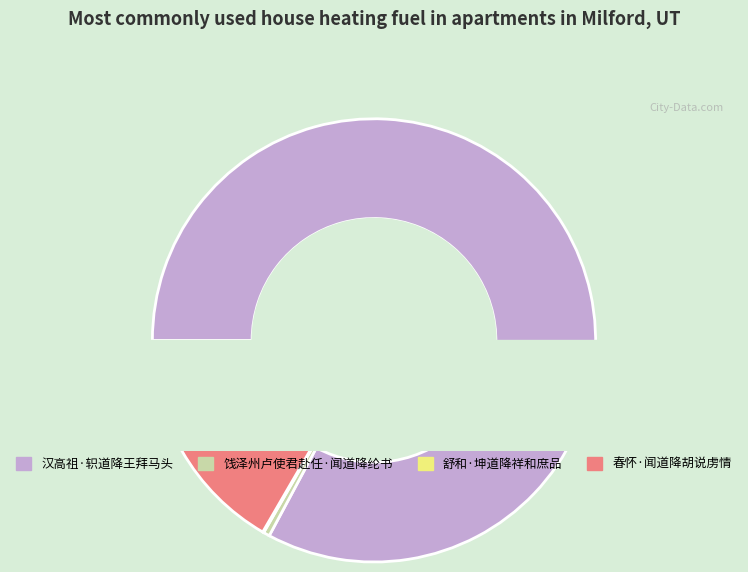

Which category has the smallest portion of the pie?

舒和·坤道降祥和庶品